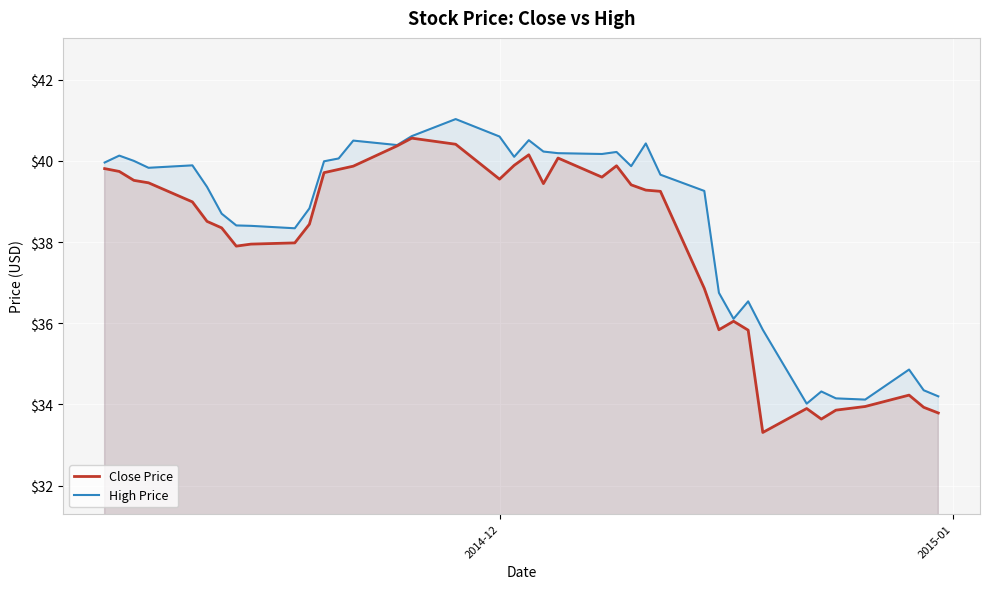

True or false: High Price has more than 1 points higher than both neighbors.

True